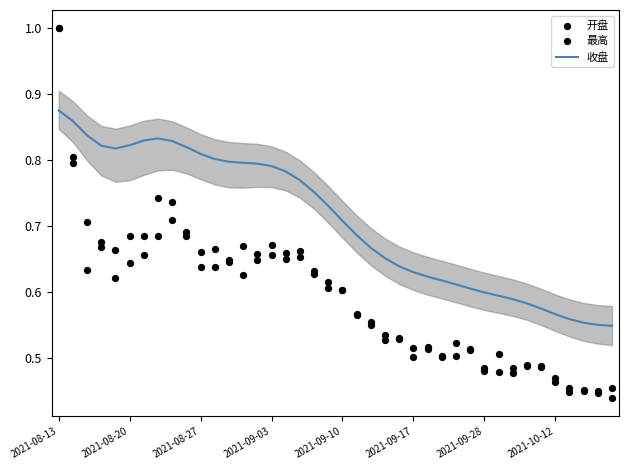

What is the total value across all series at 38?

1.4